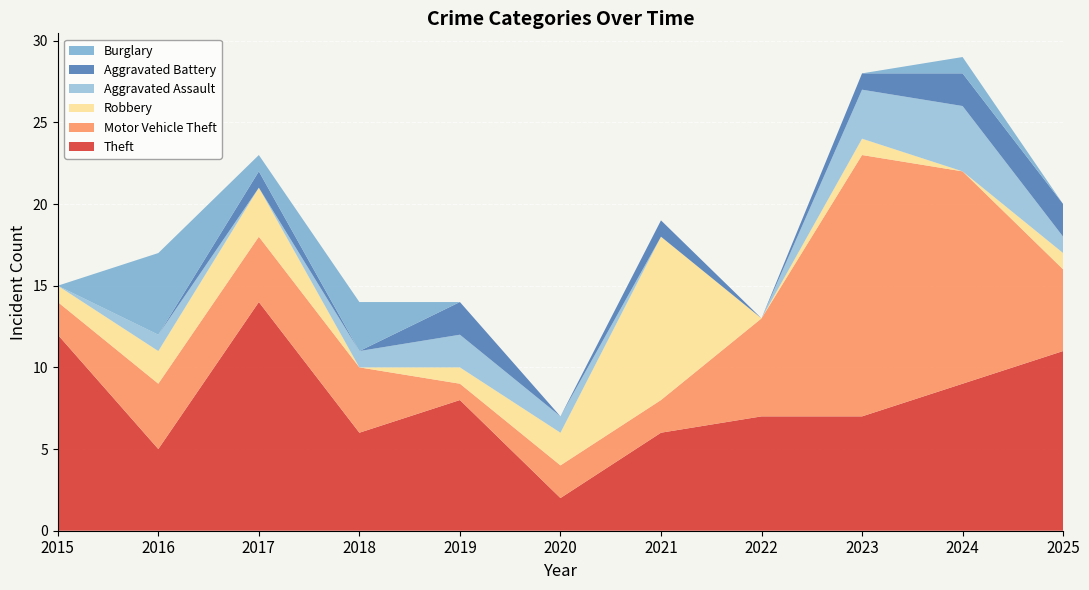

Reading left to right, transcribe all the data shown in this chart.

Theft: 12	5	14	6	8	2	6	7	7	9	11
Motor Vehicle Theft: 2	4	4	4	1	2	2	6	16	13	5
Robbery: 1	2	3	0	1	2	10	0	1	0	1
Aggravated Assault: 0	1	0	1	2	1	0	0	3	4	1
Aggravated Battery: 0	0	1	0	2	0	1	0	1	2	2
Burglary: 0	5	1	3	0	0	0	0	0	1	0